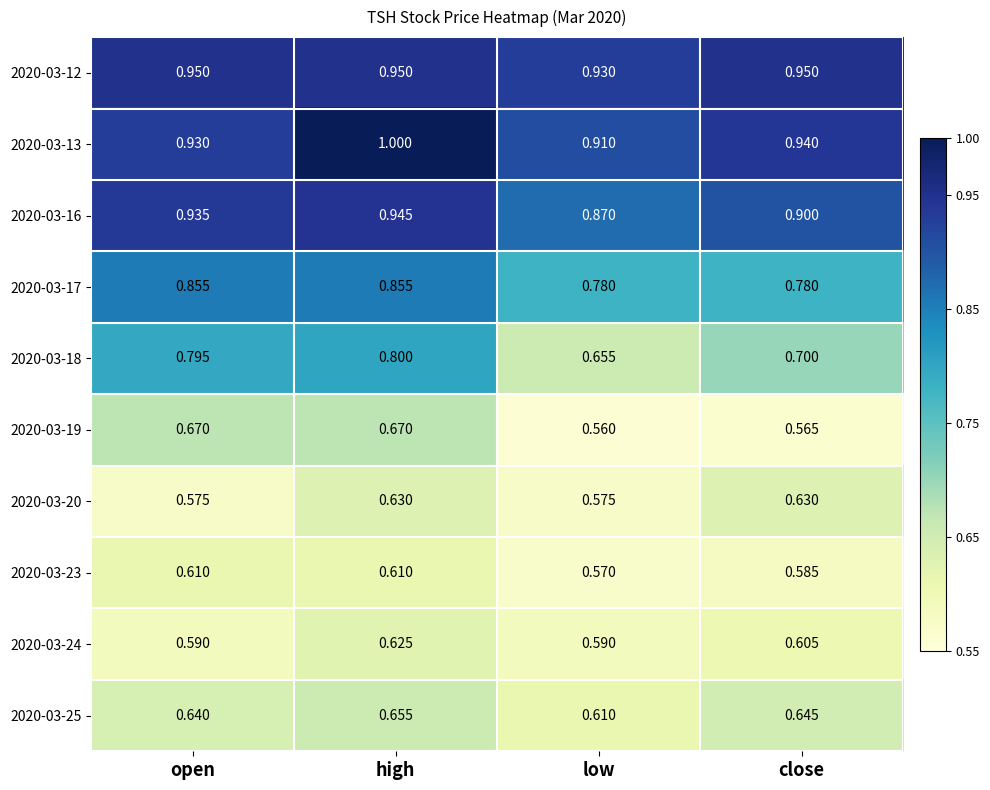

At which category is the sum across all series the highest?

high